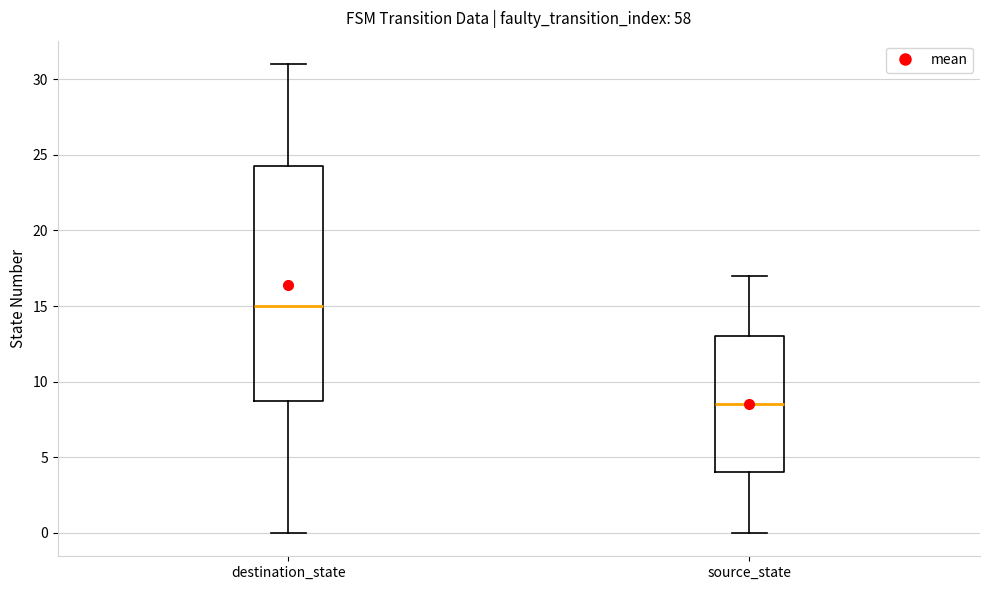

Reading left to right, transcribe this box plot: for each box, give where its median line is, the range the box spans, and where its two whiskers end, as read against the y-axis. The values are not printed on the chart, so give them approximately, as read against the axis.

destination_state: median 15.0, box 9.0 to 24.5, whiskers 0.0 to 31.0
source_state: median 8.5, box 4.0 to 13.0, whiskers 0.0 to 17.0